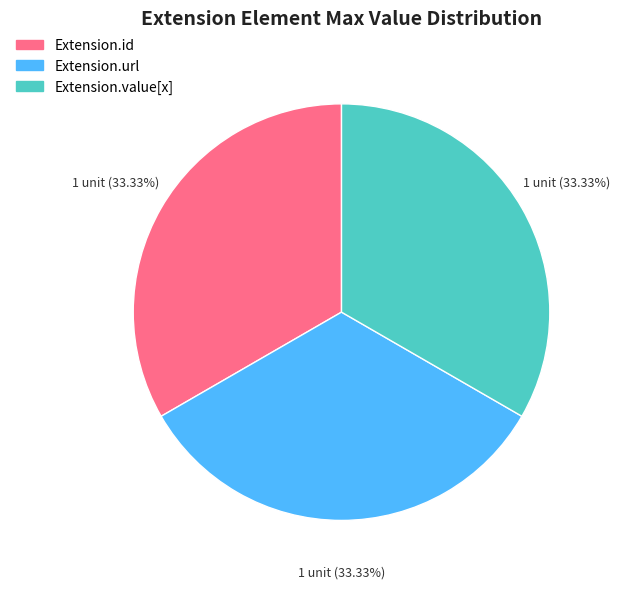

Does any single category account for the majority?

No